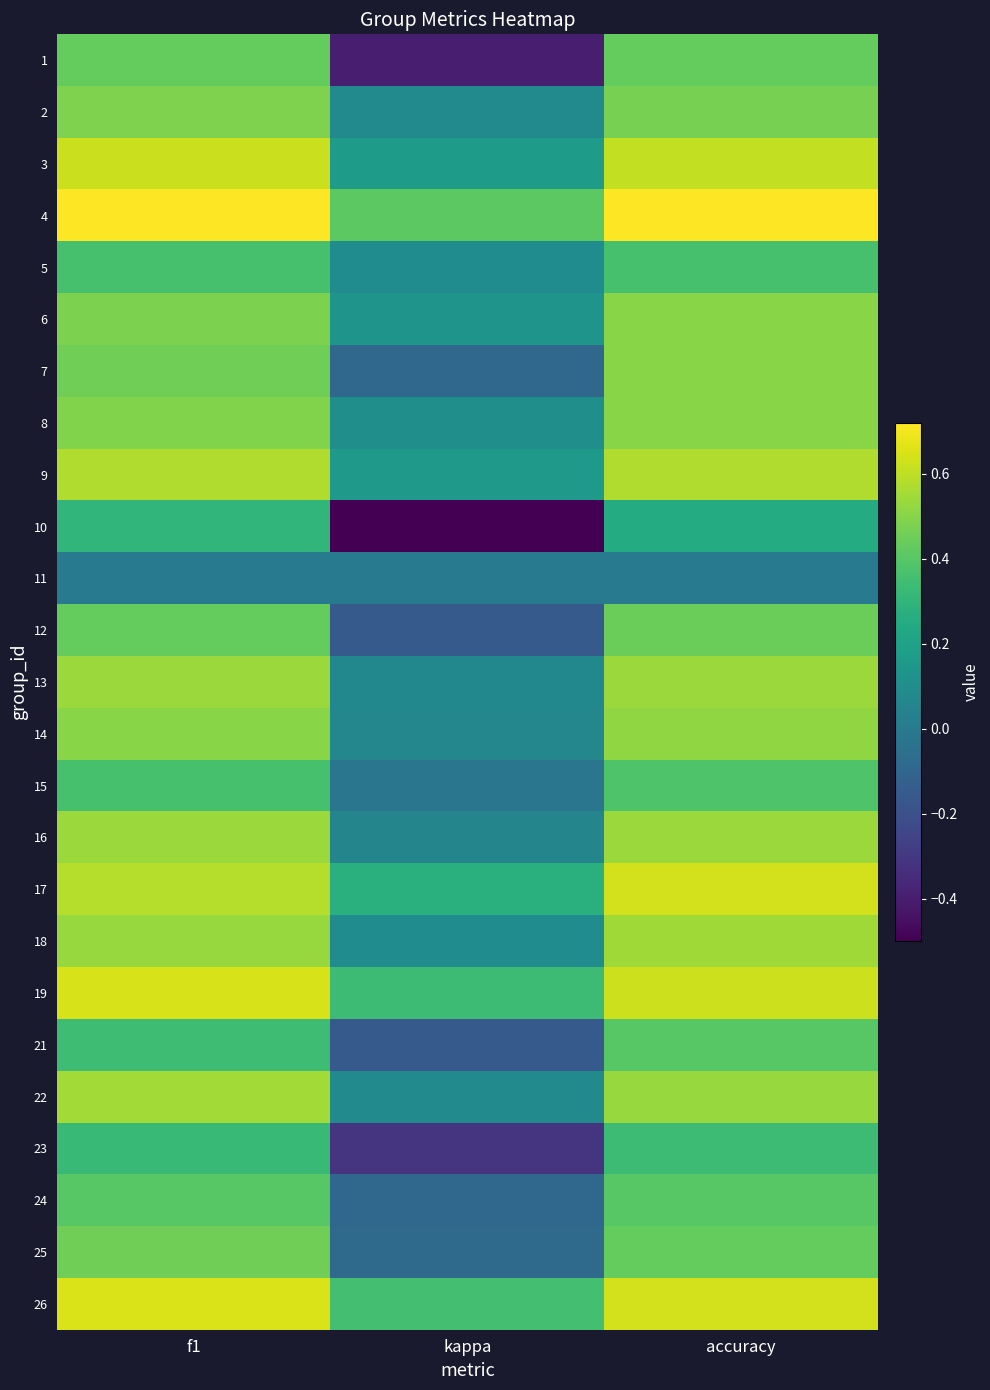

At how many categories does at least one series exceed 0?

3